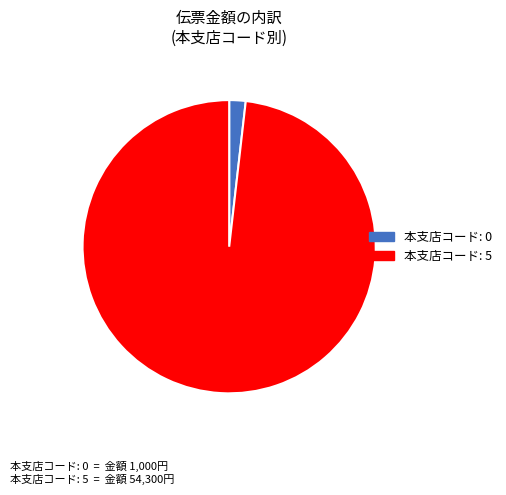

Does any single category account for the majority?

Yes